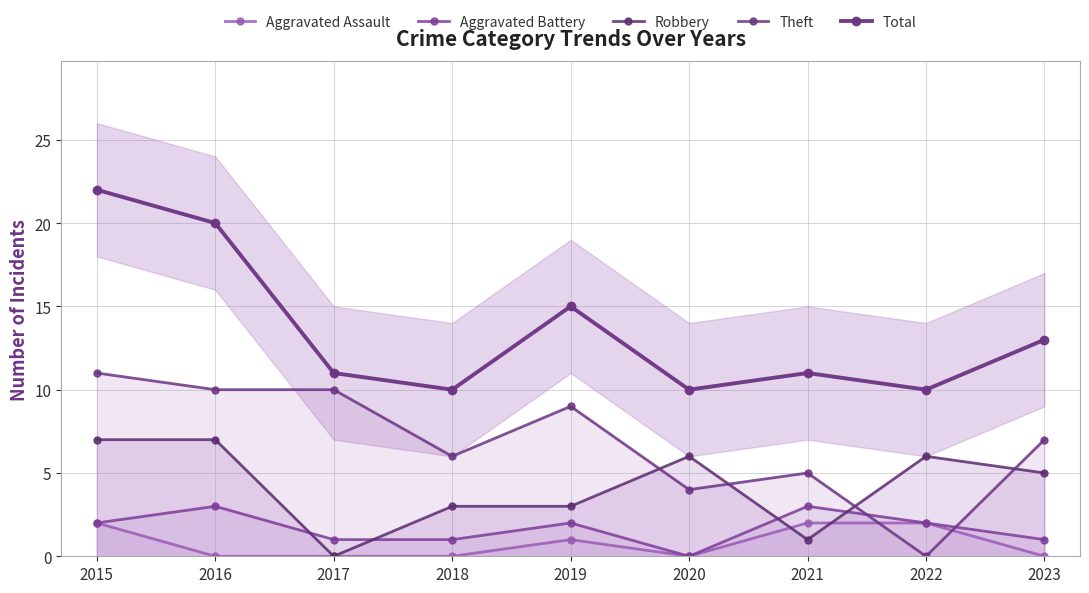

Count the number of data series in this chart.

5